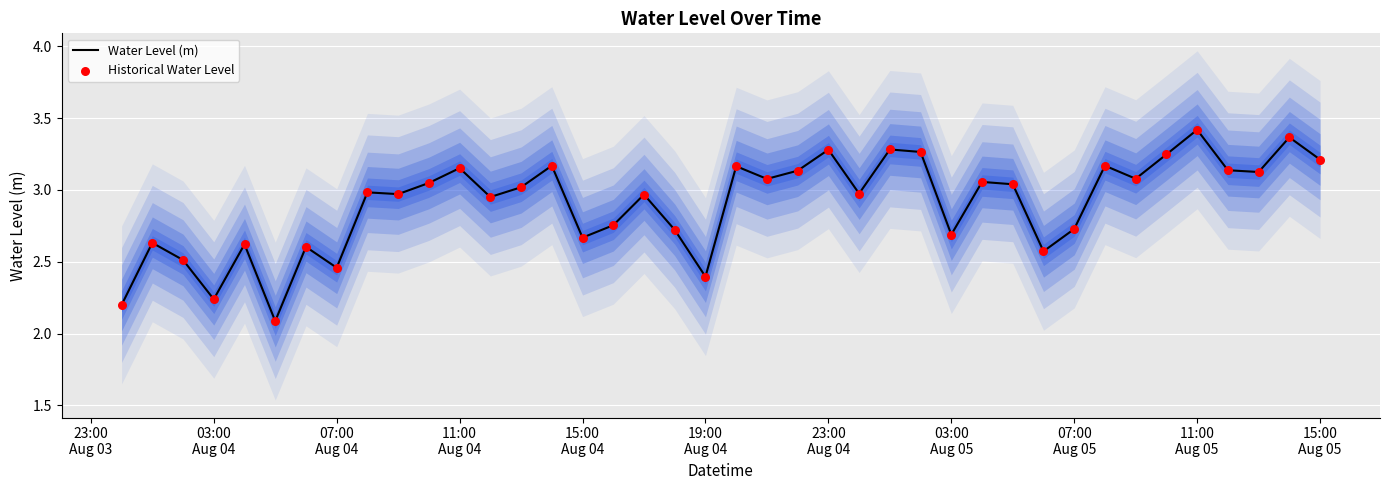

Which series has the largest total across all categories?

Water Level (m)